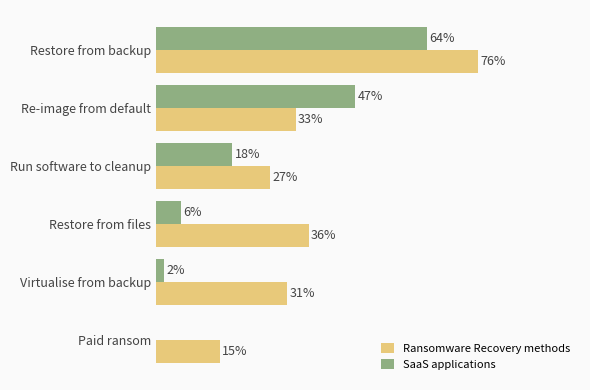

Which label corresponds to the largest value in the chart?

Restore from backup